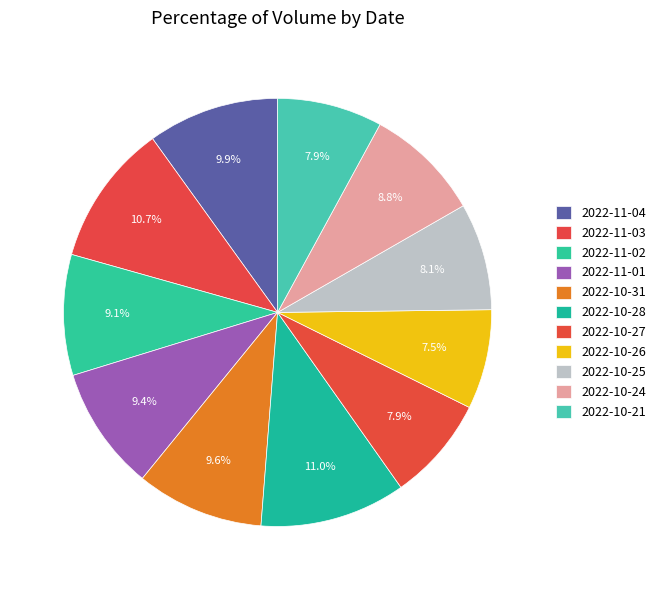

Is it true that 2022-10-26 is 17% of the pie?

False